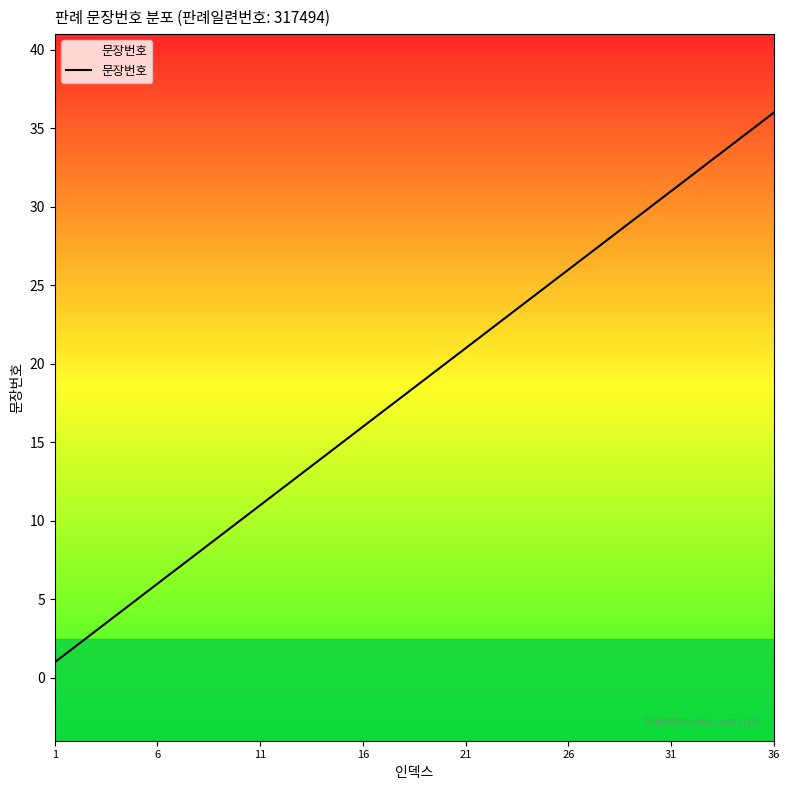

What is the average value?

18